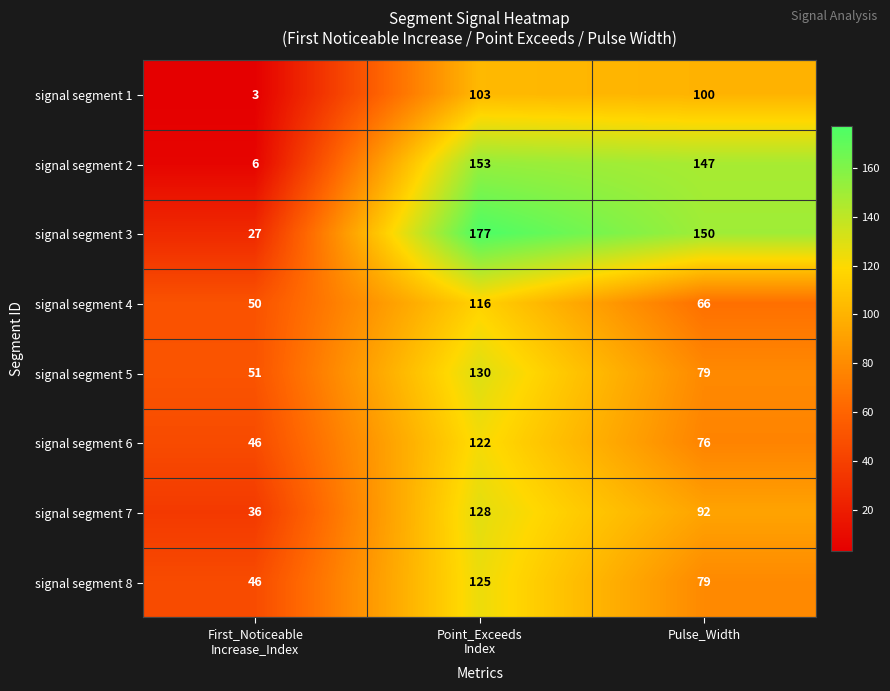

What is the total value across all series at Pulse_Width?

789